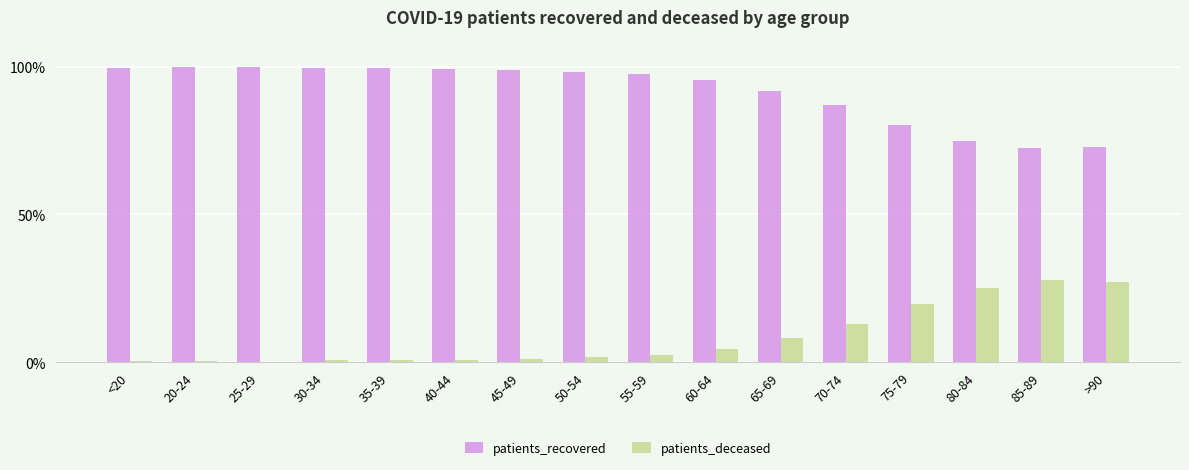

Where does the patients_recovered series first go above 98?

<20